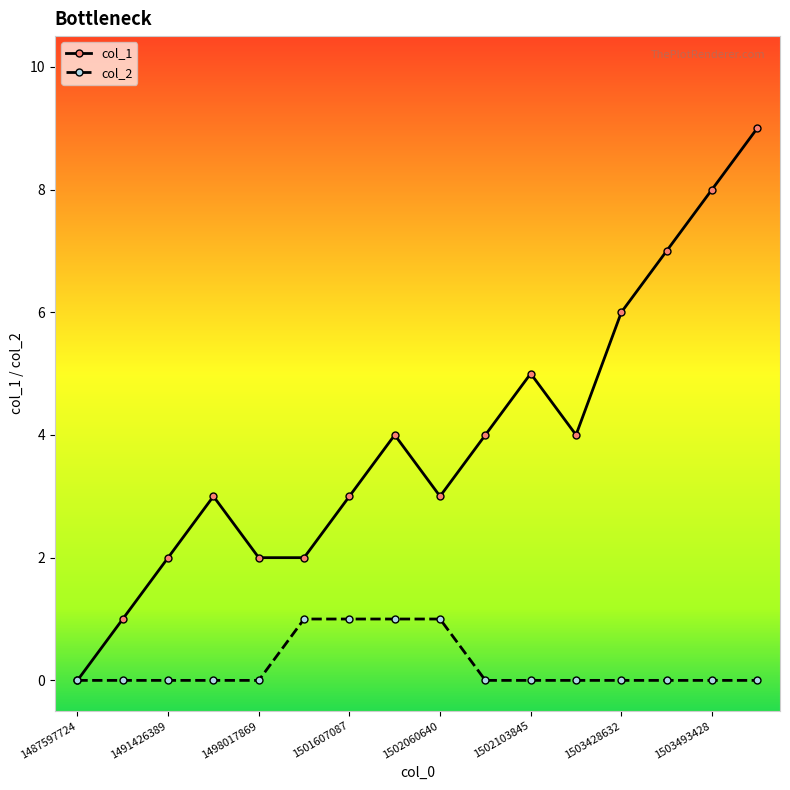

What is the maximum value shown in the chart?

9